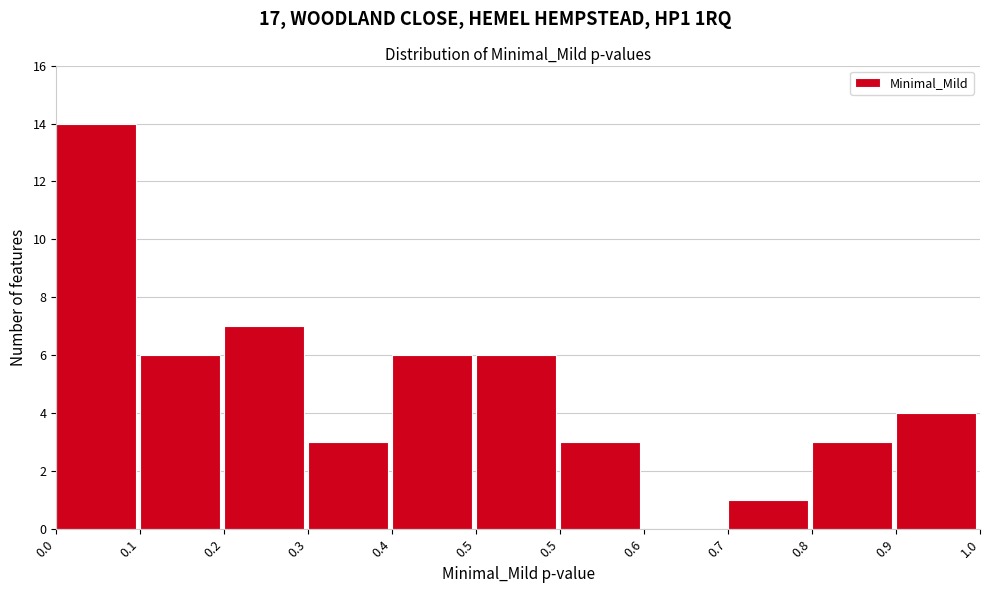

Are the bars horizontal?

No